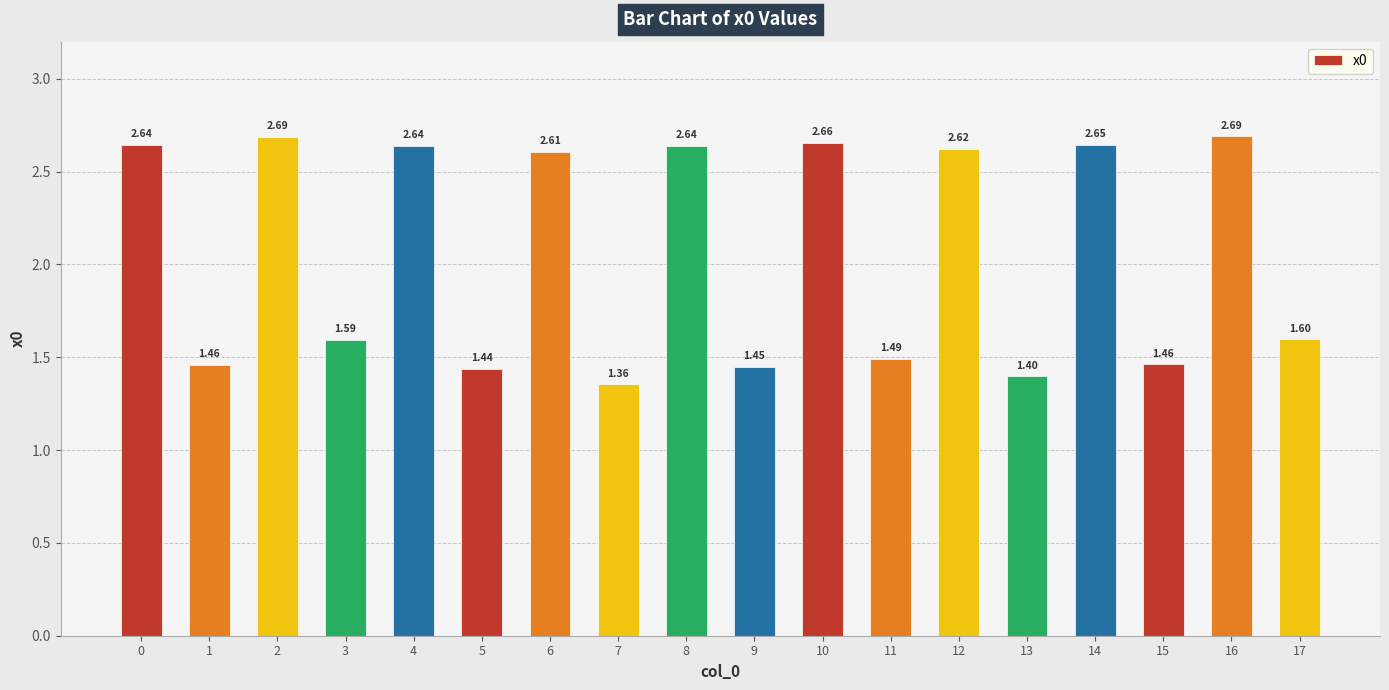

Is it true that the value at 11 is 0.3?

False